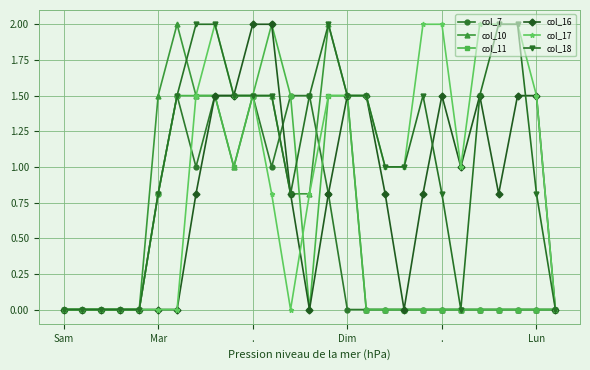

What is the value of the col_10 point at the 6th from the left?

1.5